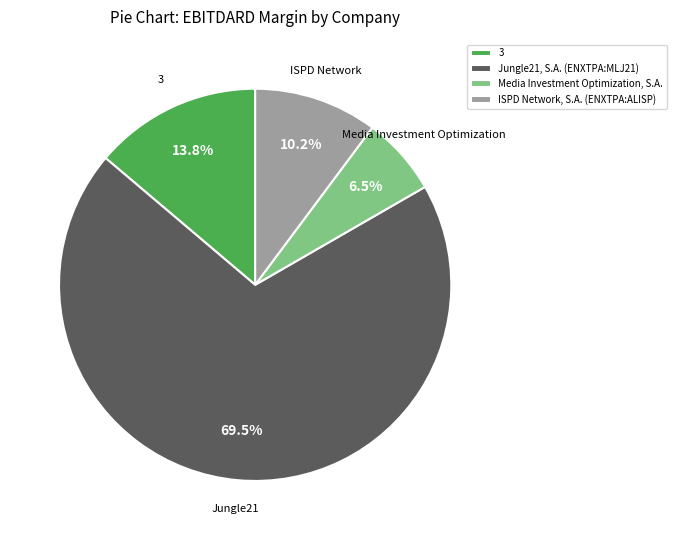

True or false: Media Investment Optimization, S.A. accounts for 1% of the total.

False